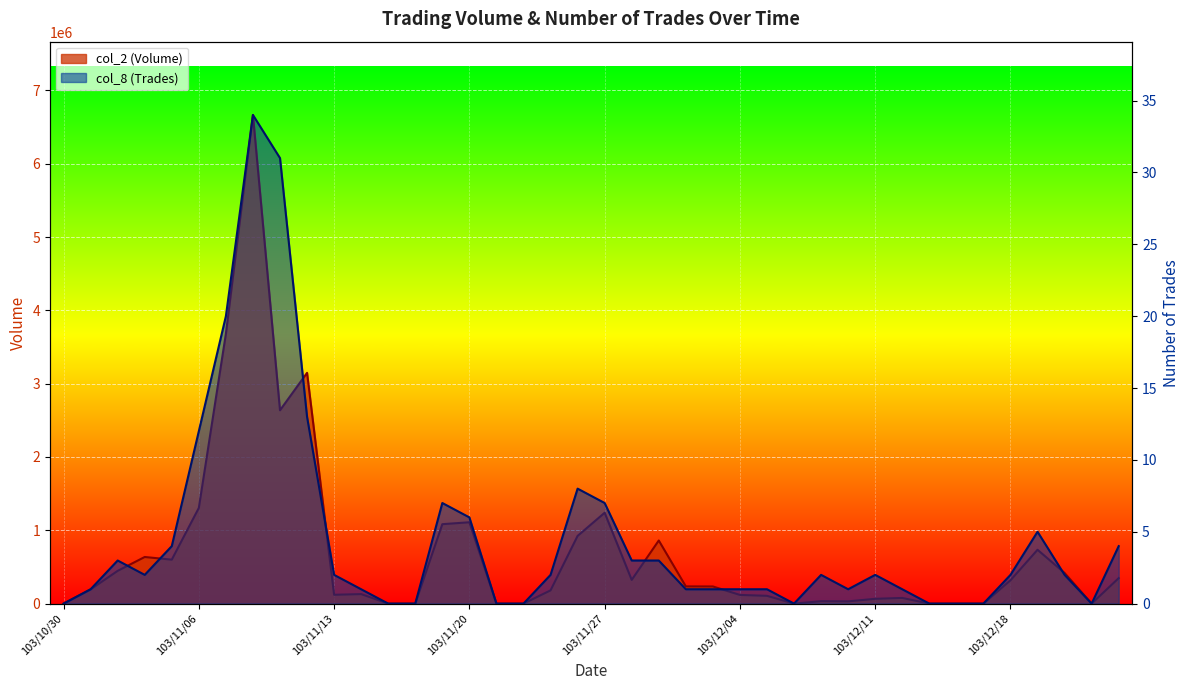

What is the label of the 32nd point from the left?

103/12/12